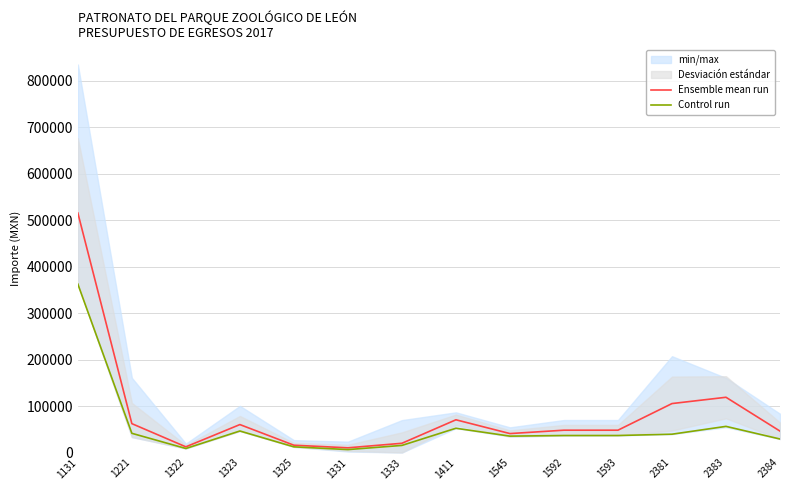

Which series changed the most between 1323 and 1325?

Ensemble mean run